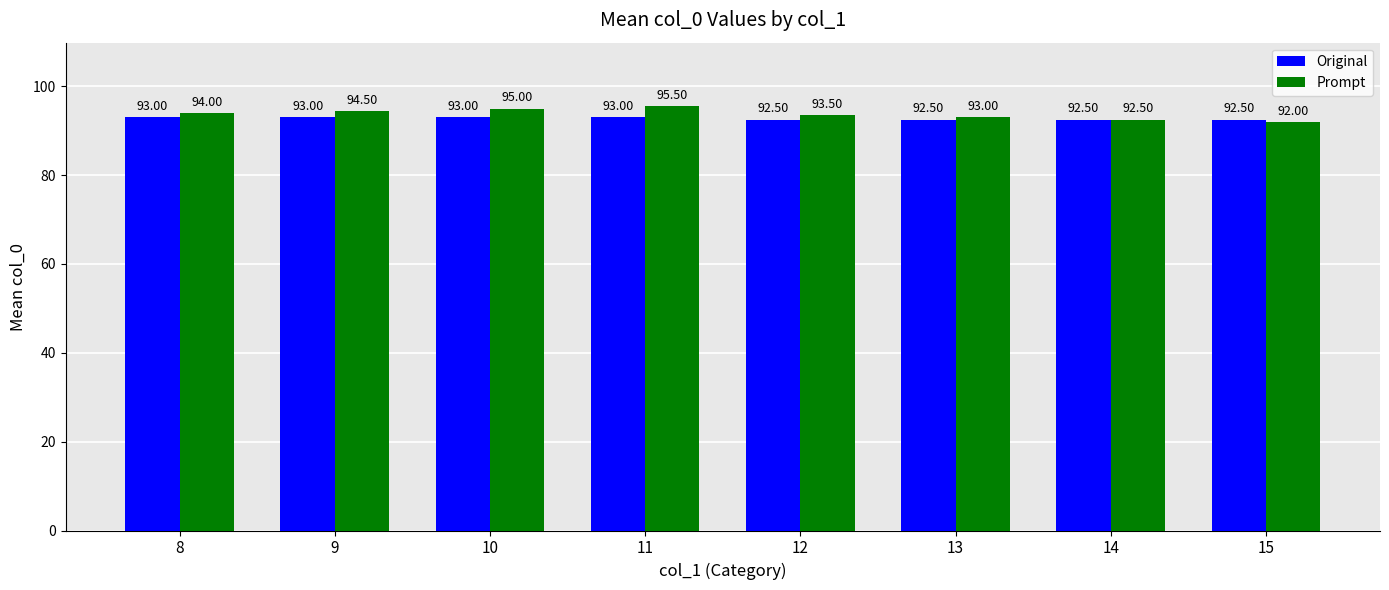

What is the difference between the highest and lowest values at 13?

0.5